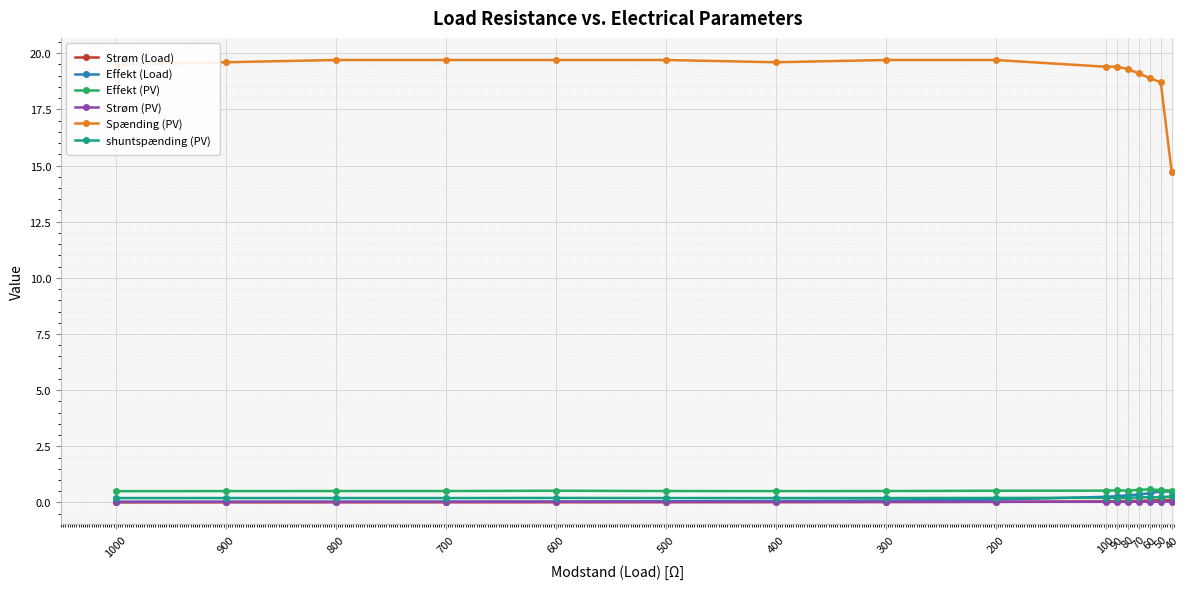

At which category does Spænding (PV) reach its first local valley?

400